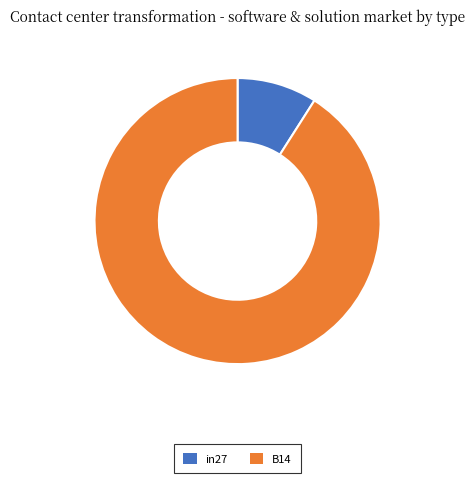

How many slices are in this pie chart?

2